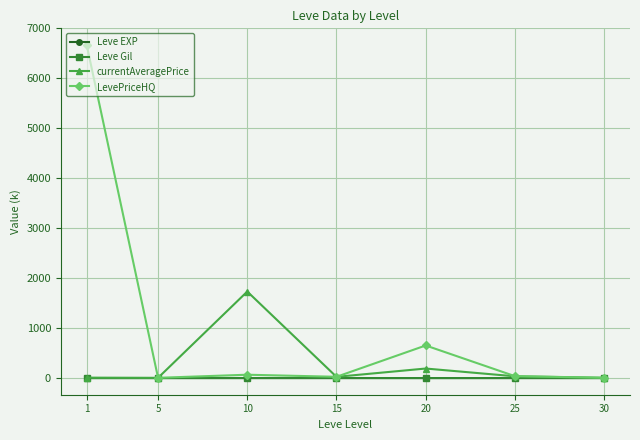

At which category is the sum across all series the highest?

1